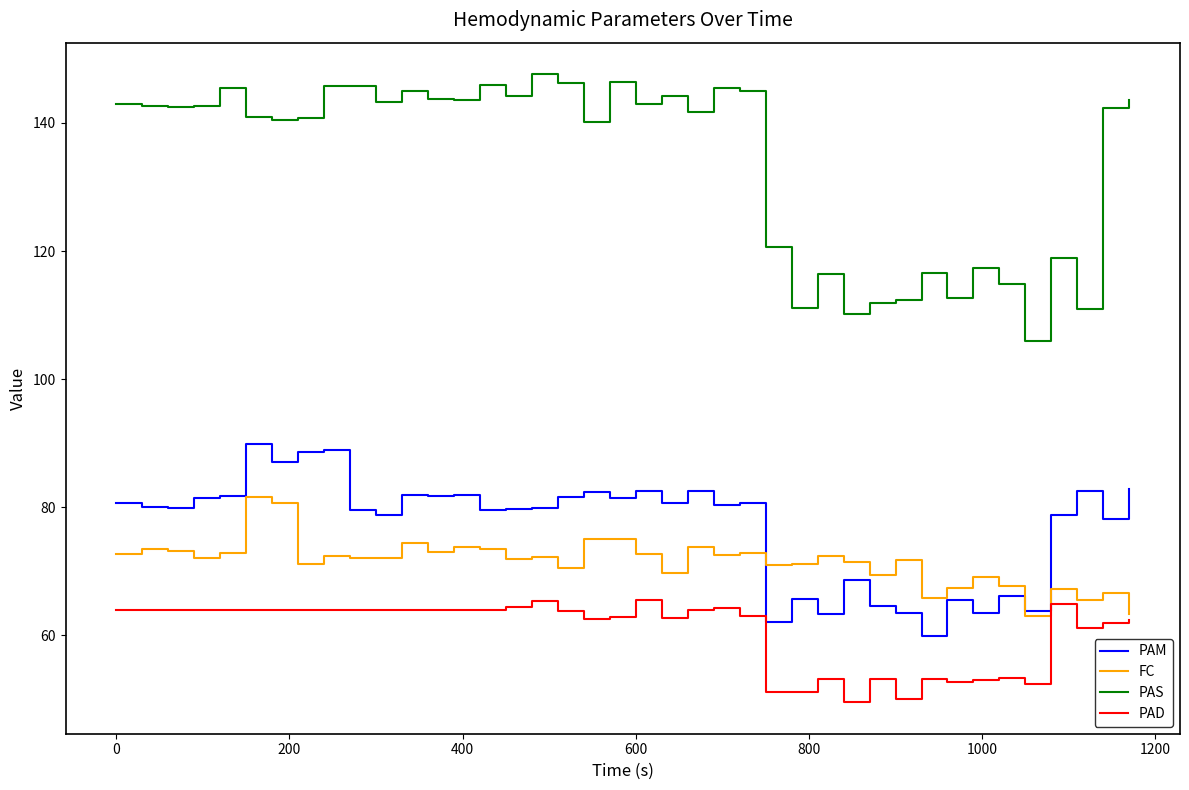

List the series in order of their peak value, lowest first.

PAD, FC, PAM, PAS